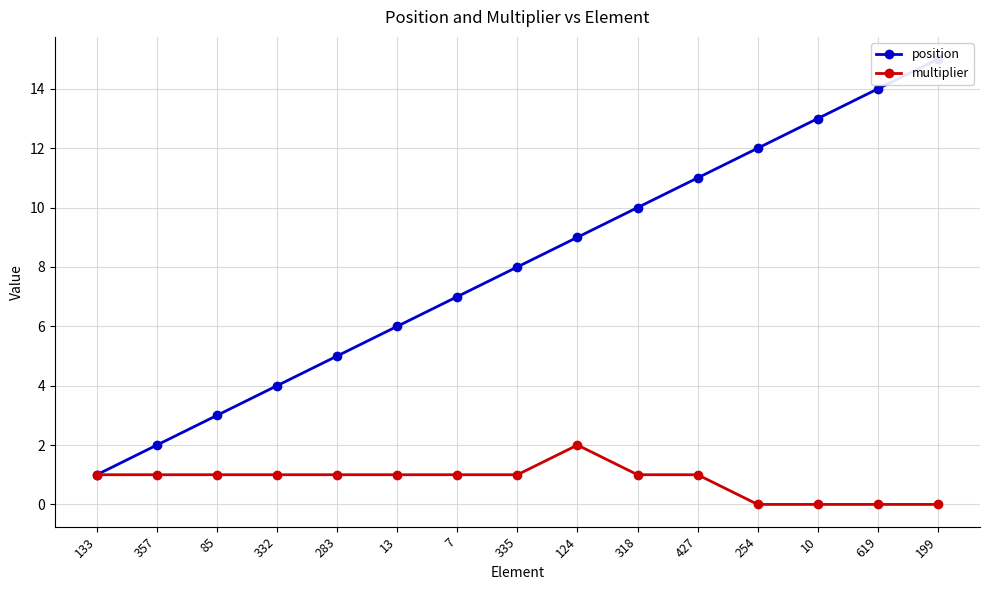

Rank the categories by multiplier value from highest to lowest.

124, 133, 357, 85, 332, 283, 13, 7, 335, 318, 427, 254, 10, 619, 199